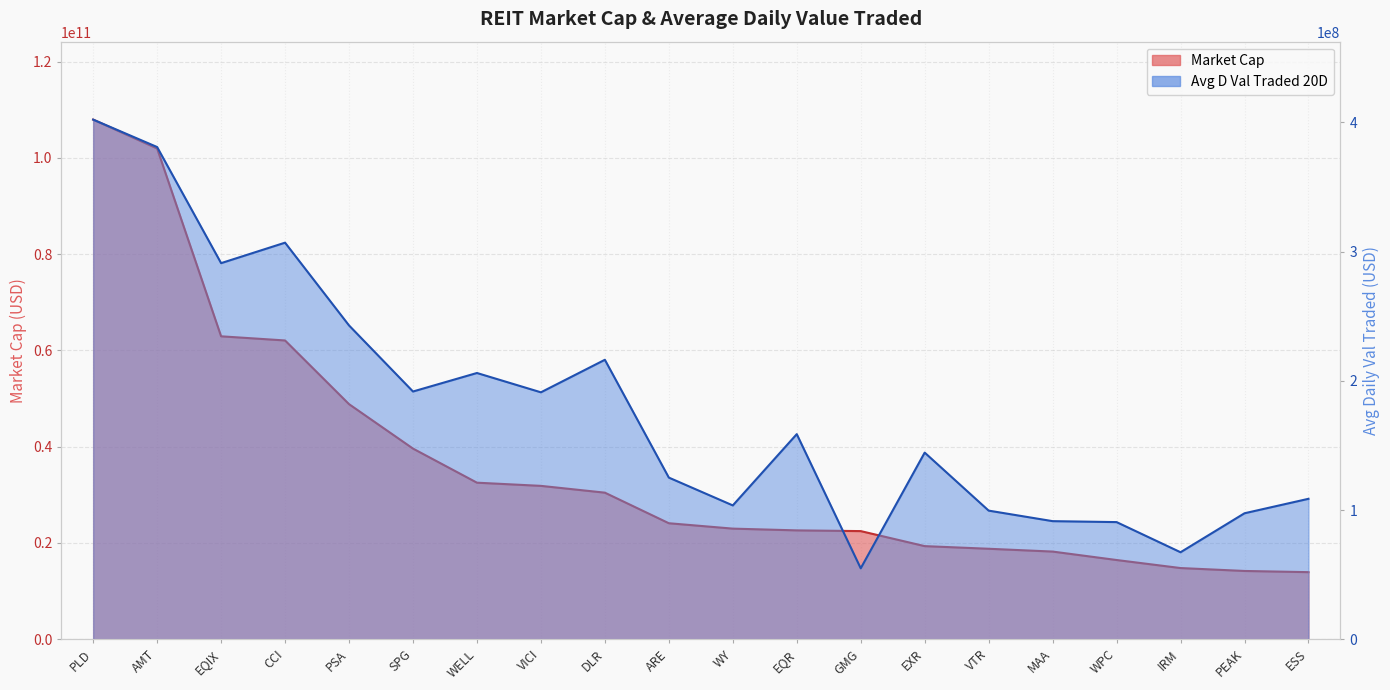

Which series changed the most between CCI and IRM?

Market Cap